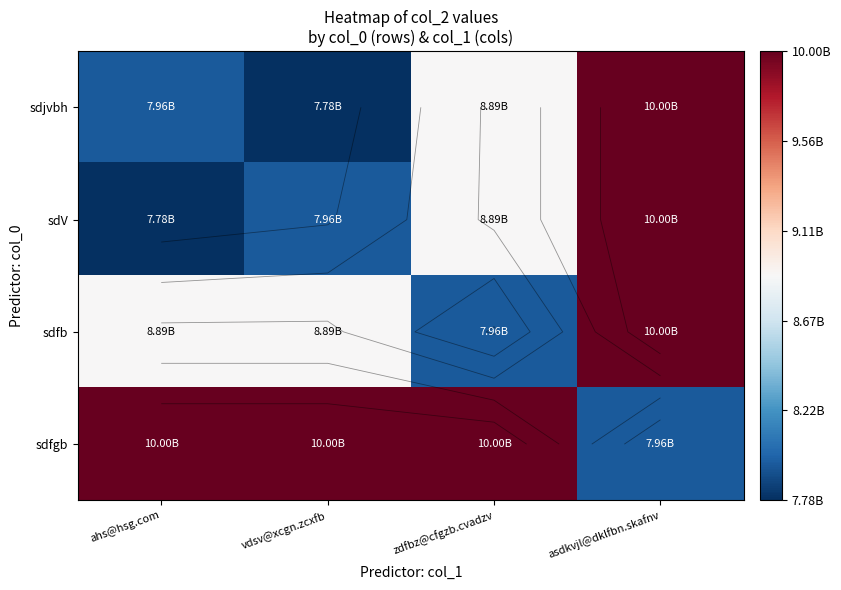

At vdsv@xcgn.zcxfb, list the series in order from smallest to largest.

sdjvbh, sdV, sdfb, sdfgb